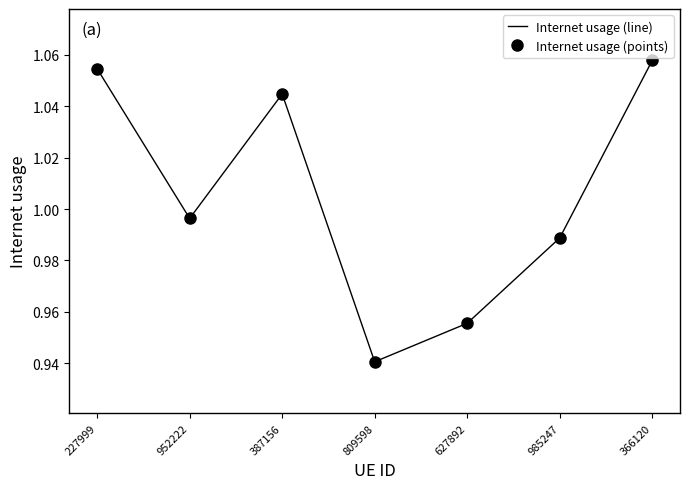

Is this an area chart (filled region under the line)?

No